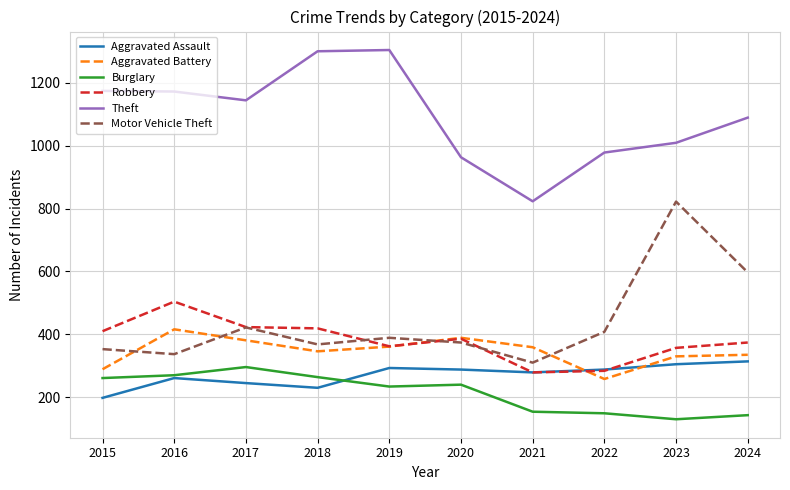

The value of Aggravated Assault at 2019 is 293. True or false?

True